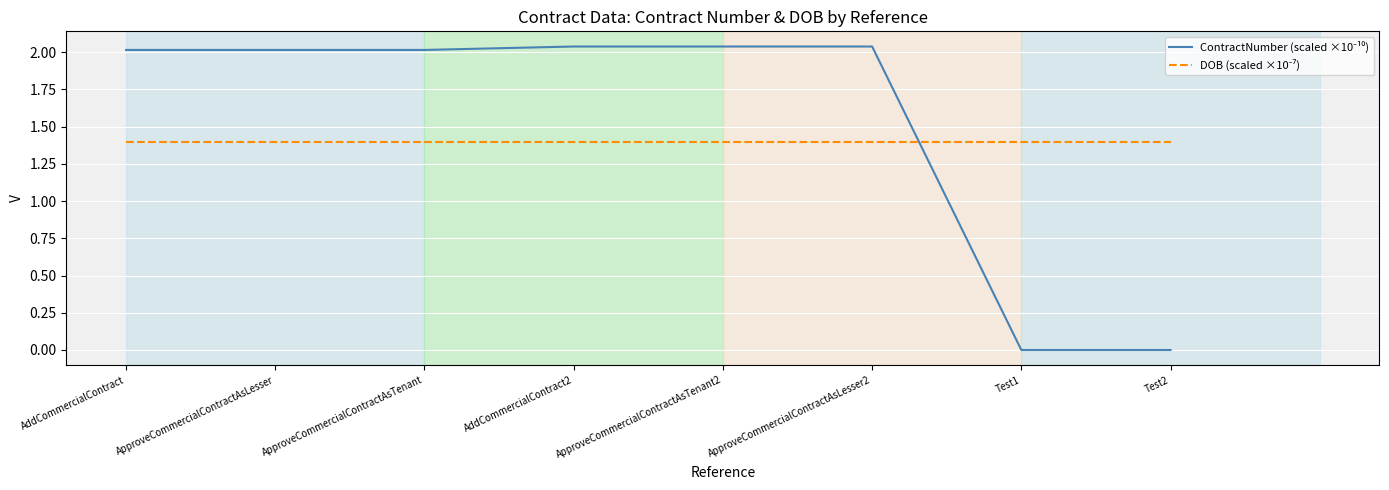

What is the spread (max minus min) of values at AddCommercialContract?

0.6